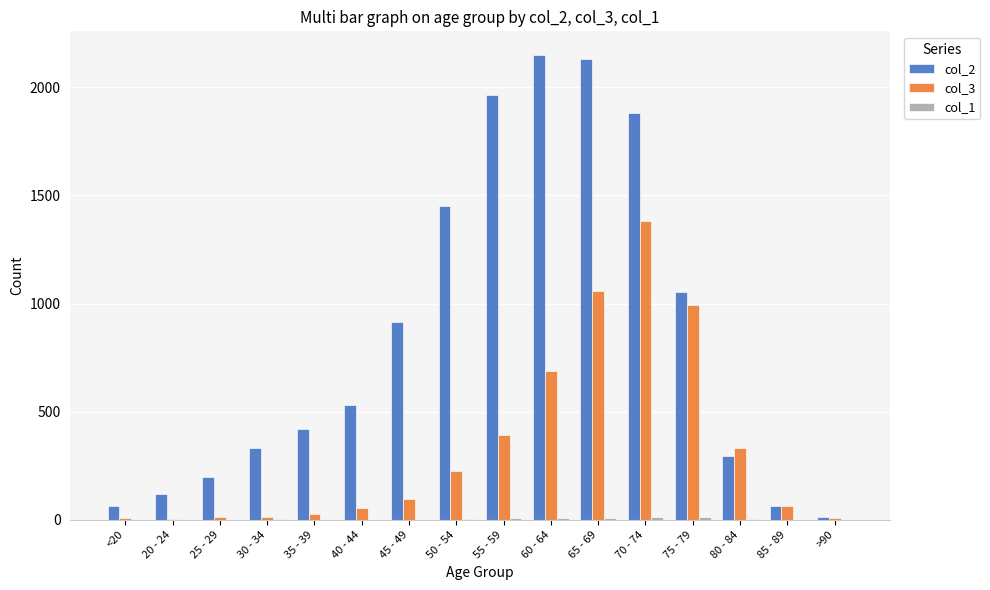

What is the maximum value shown in the chart?

2151